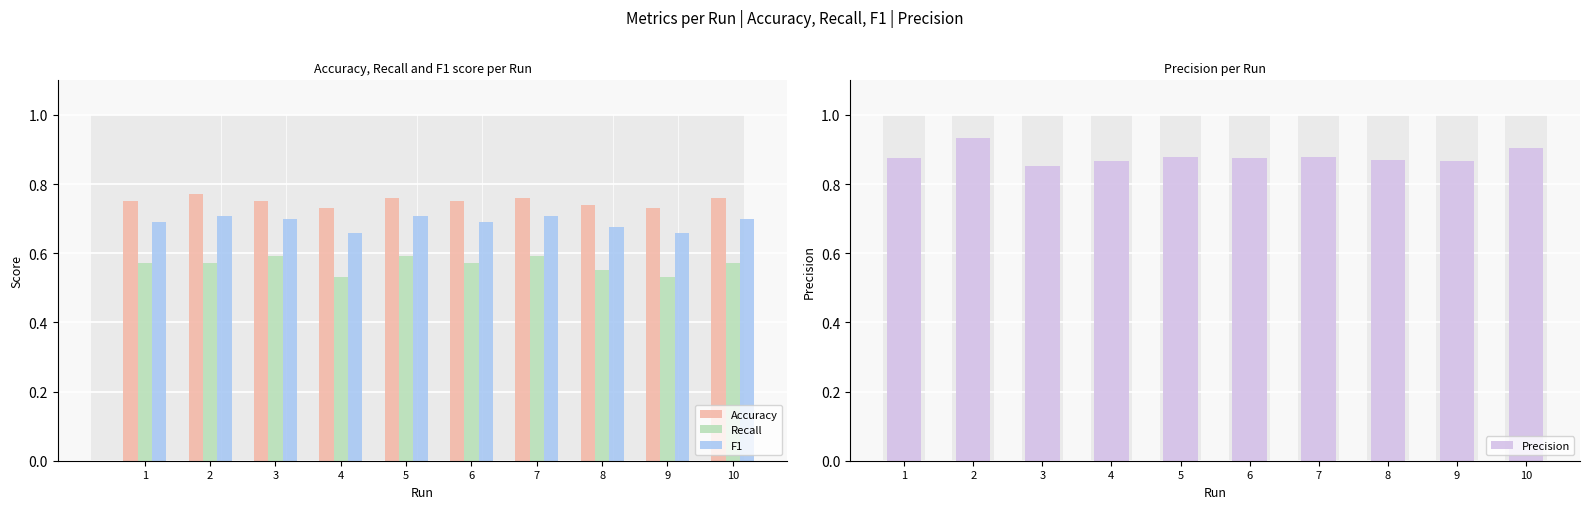

Reading left to right, list all the values displayed in this chart.

Accuracy: 1=0.8	2=0.8	3=0.8	4=0.7	5=0.8	6=0.8	7=0.8	8=0.7	9=0.7	10=0.8
Recall: 1=0.6	2=0.6	3=0.6	4=0.5	5=0.6	6=0.6	7=0.6	8=0.6	9=0.5	10=0.6
F1: 1=0.7	2=0.7	3=0.7	4=0.7	5=0.7	6=0.7	7=0.7	8=0.7	9=0.7	10=0.7
Precision: 1=0.9	2=0.9	3=0.9	4=0.9	5=0.9	6=0.9	7=0.9	8=0.9	9=0.9	10=0.9